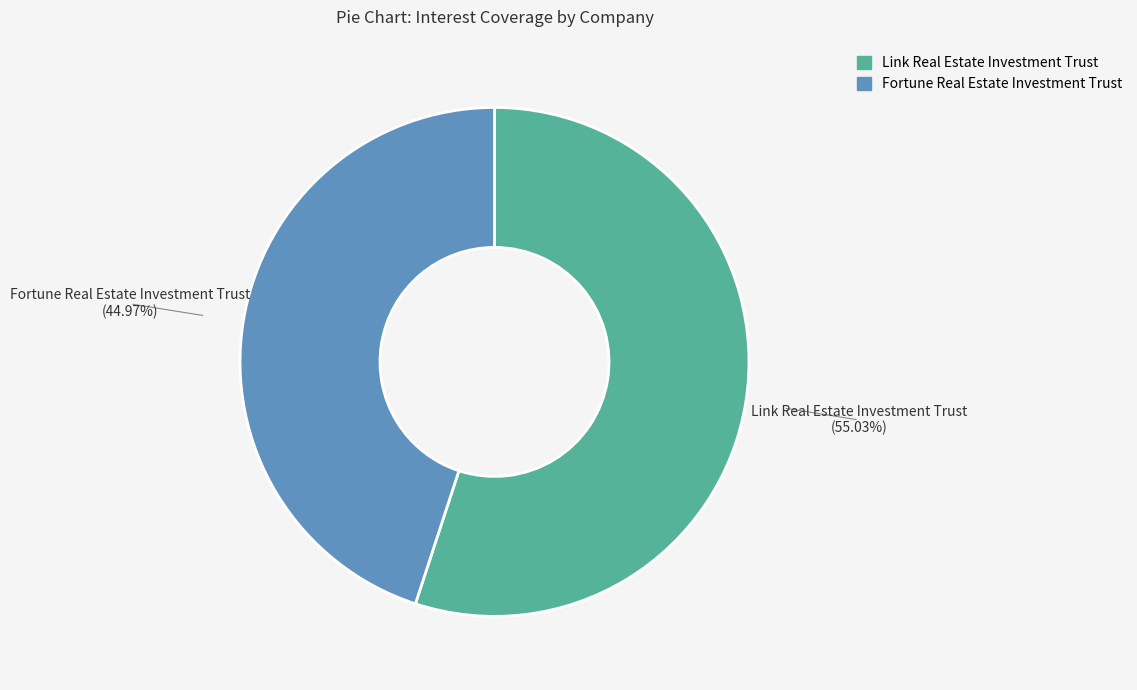

Which slice is the smallest?

Fortune Real Estate Investment Trust